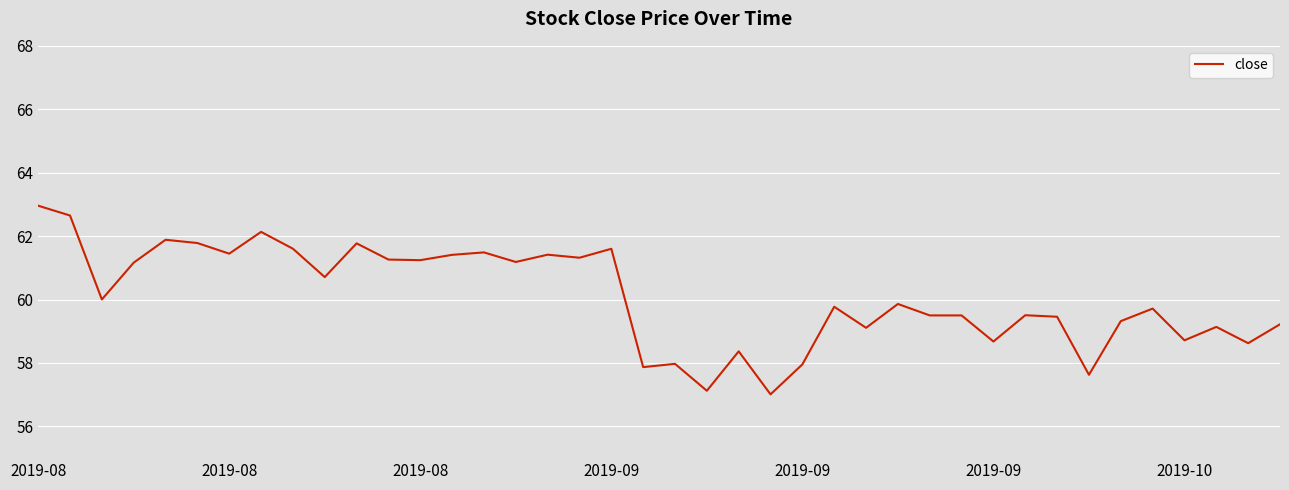

What is the difference between the maximum and minimum values?

5.9